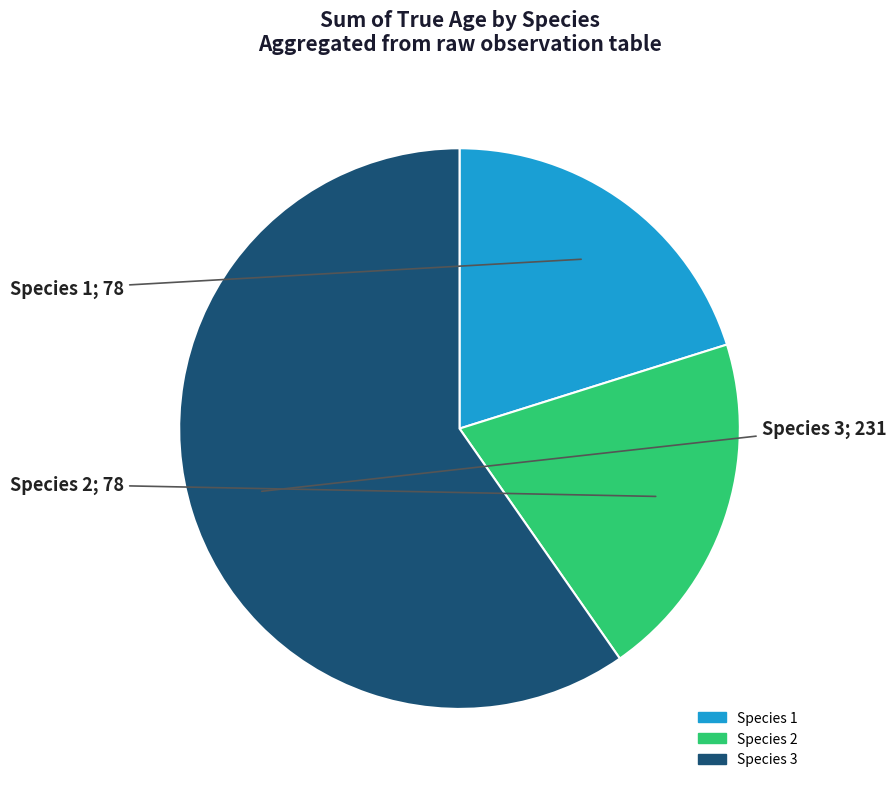

True or false: Species 2 accounts for 41% of the total.

False